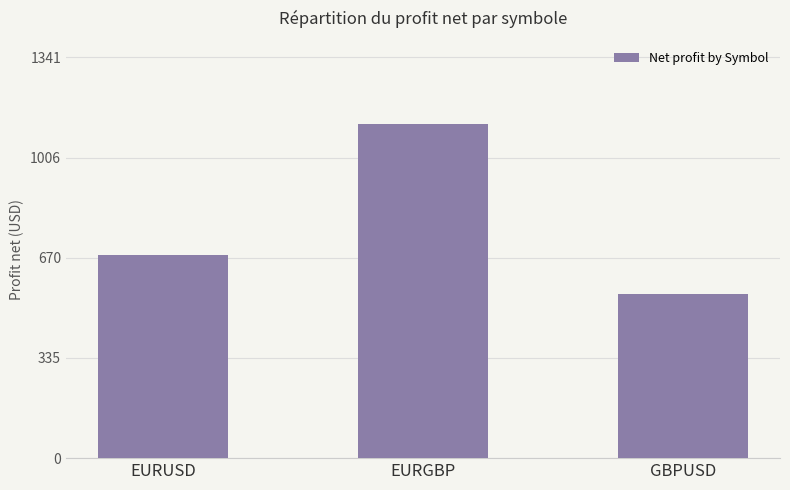

Rank the categories by value from highest to lowest.

EURGBP, EURUSD, GBPUSD